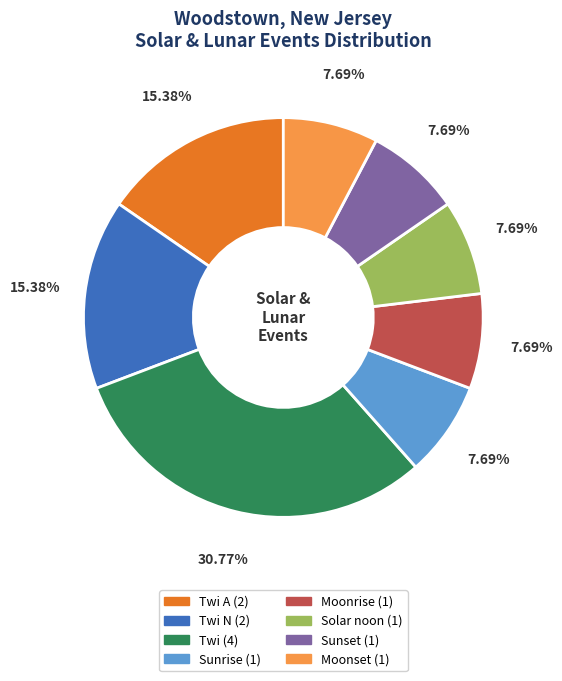

How many slices are in this pie chart?

8